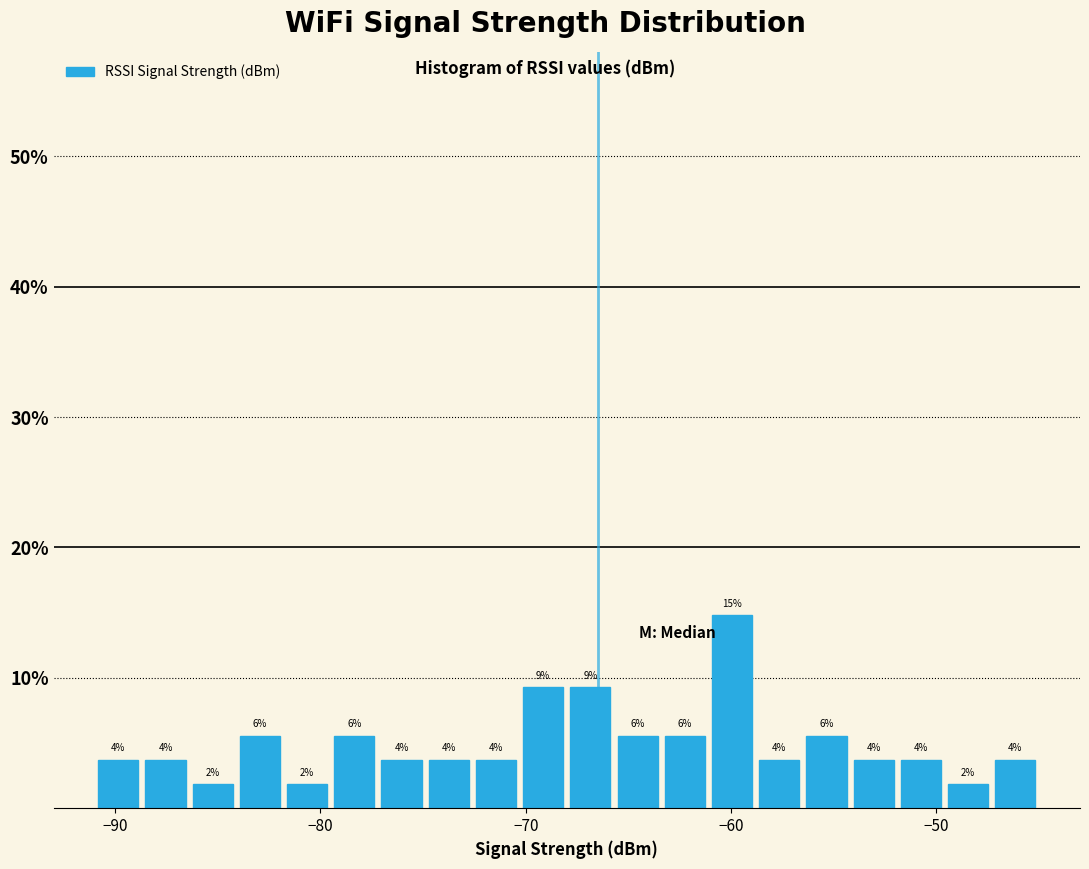

Read against the x-axis, roughly where is the centre of the tallest bar?

-60